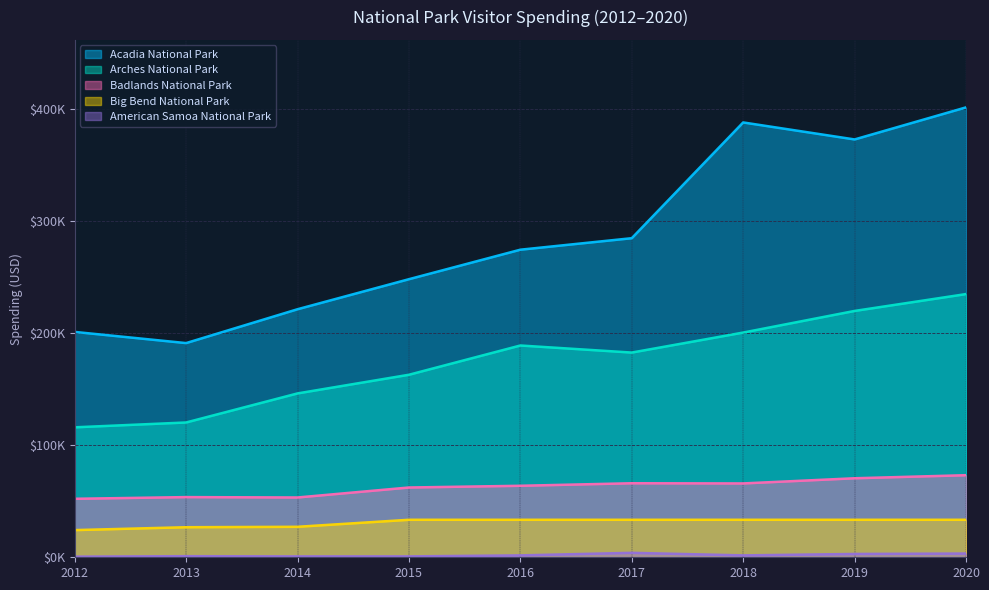

What is the value of the Acadia National Park point at the 2nd from the left?

190953.9